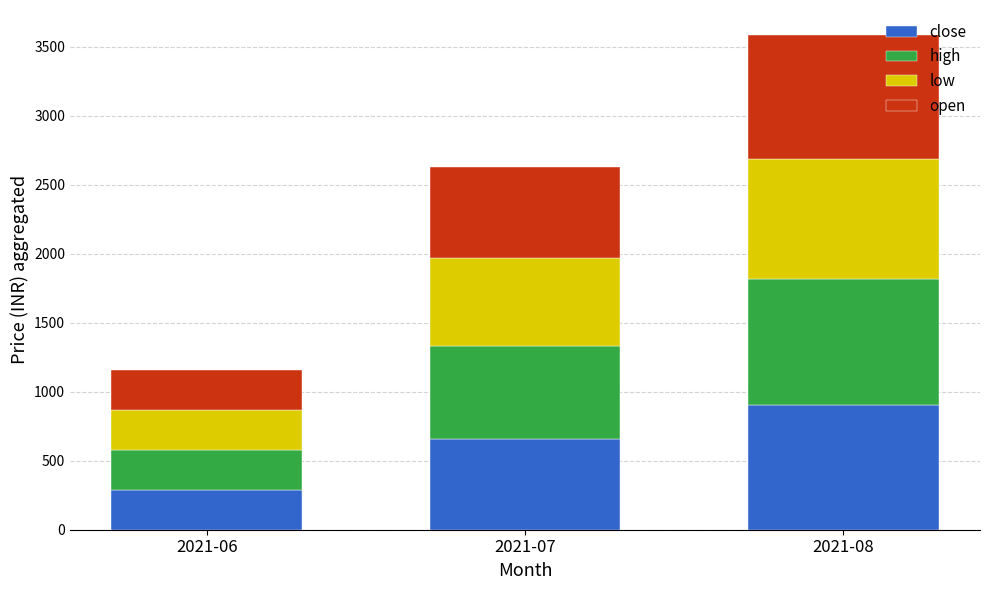

What is the total value across all series at 2021-06?

1157.7